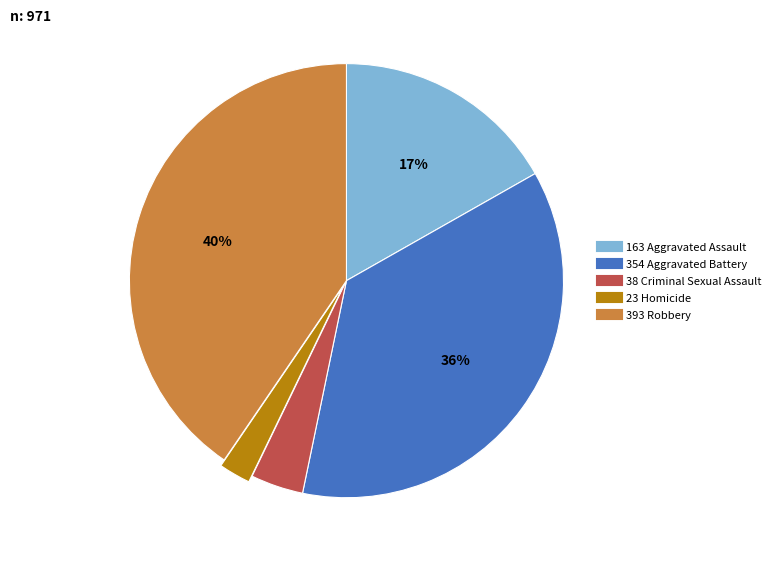

Does any single category account for the majority?

No